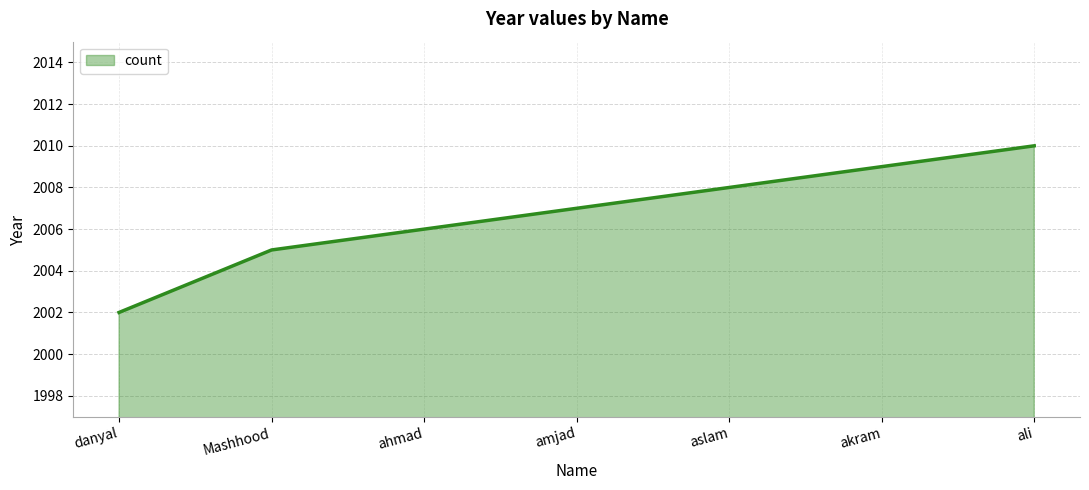

Reading left to right, transcribe all the data shown in this chart.

danyal=2002	Mashhood=2005	ahmad=2006	amjad=2007	aslam=2008	akram=2009	ali=2010